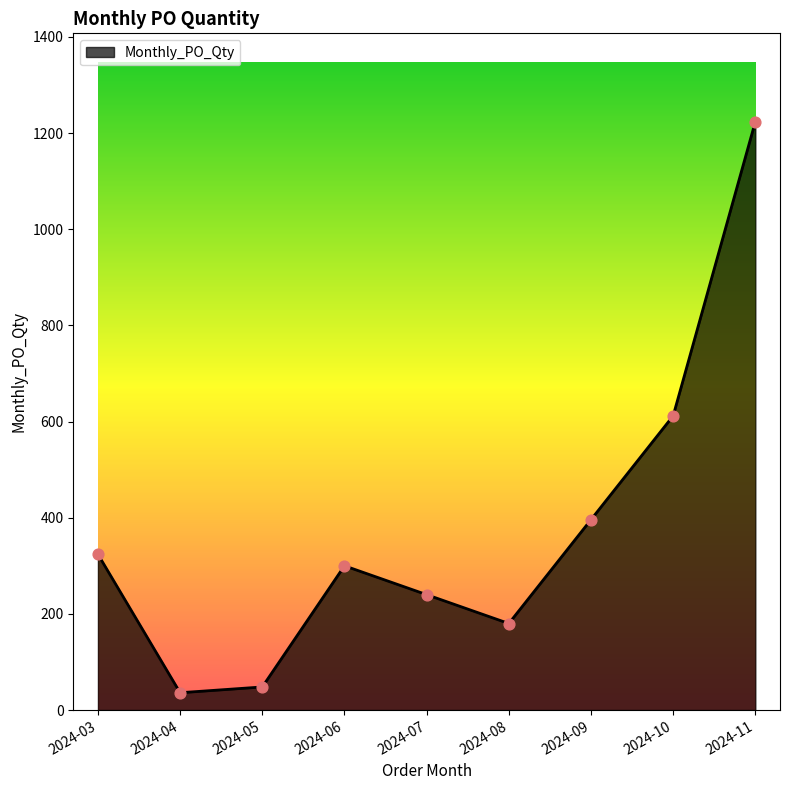

Approximately how many times larger is the value at 2024-07 compared to 2024-10?

0.4